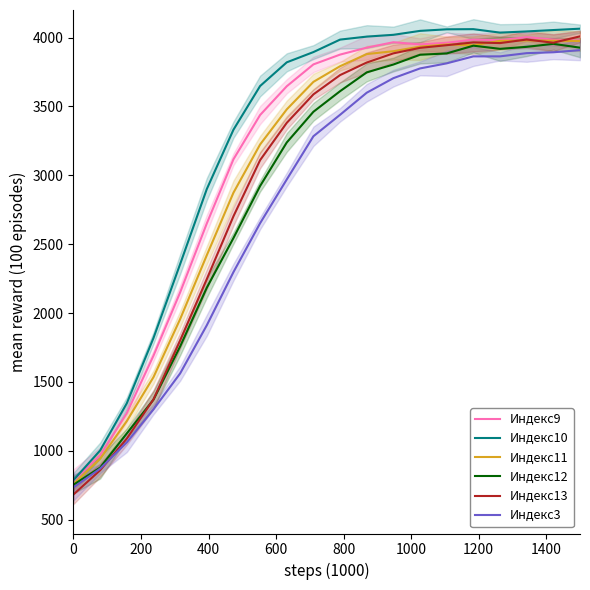

What is the average value of the Индекс11 series?

3069.5